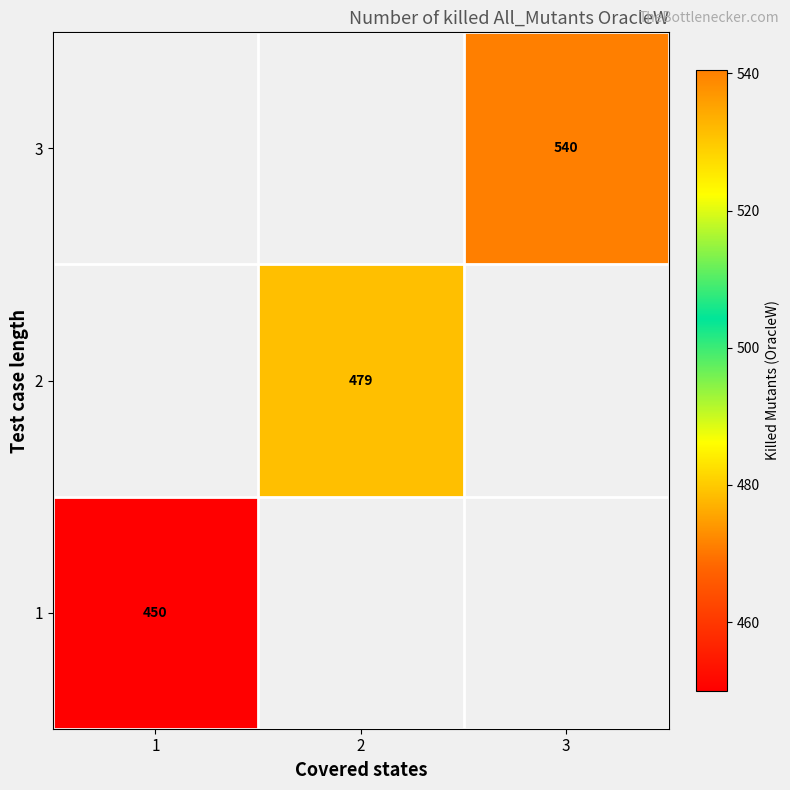

At which category does the chart reach its minimum across all series?

1